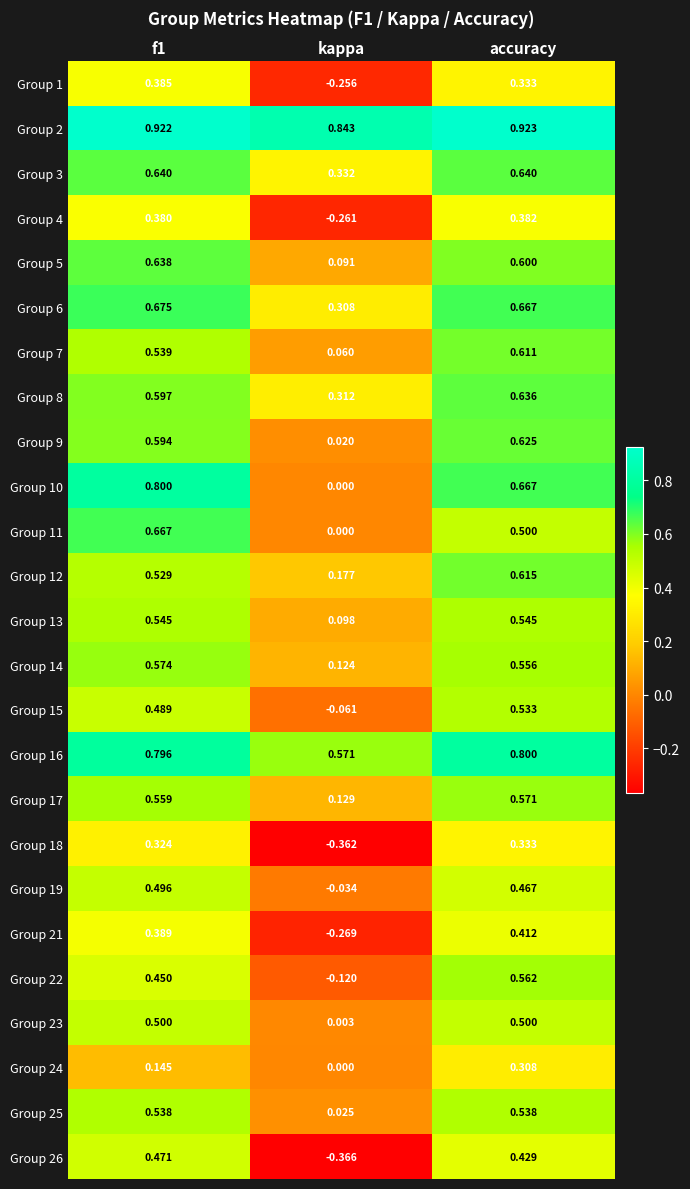

How many distinct data groups are displayed?

25